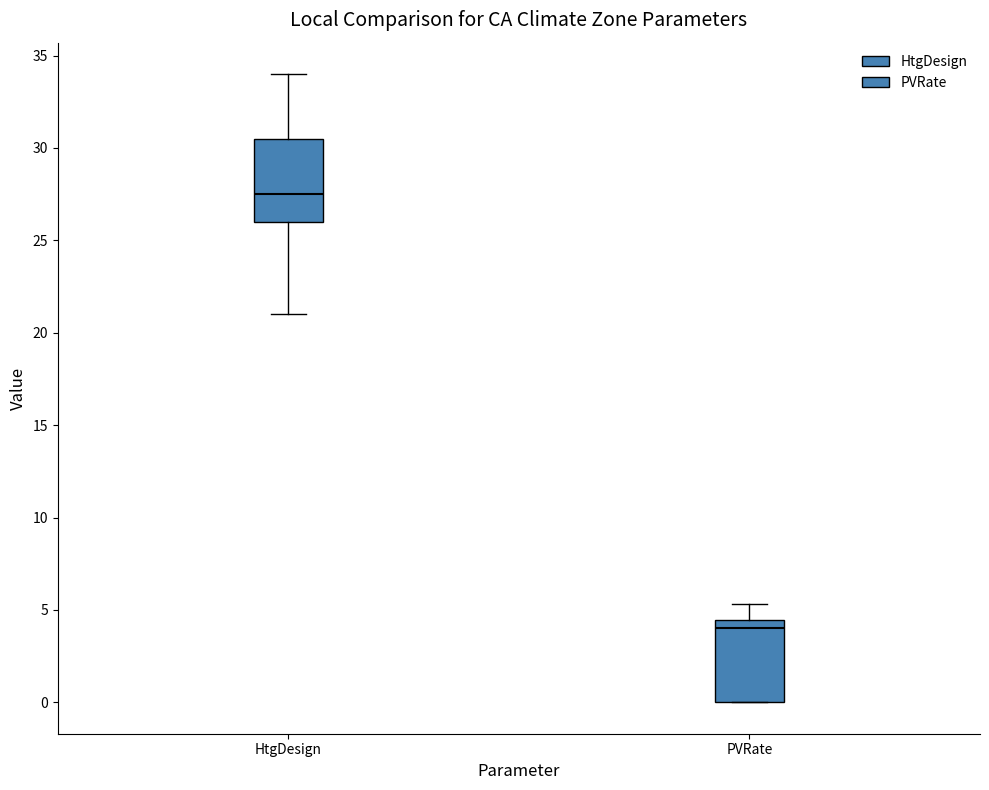

Where is the lower edge of the box for PVRate on the y-axis? The values are not printed on the chart, so give them approximately, as read against the axis.

0.0